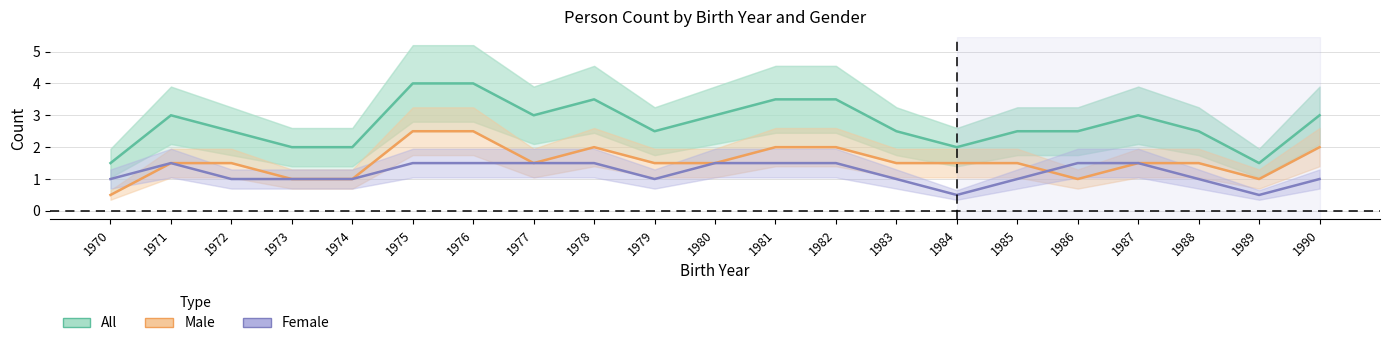

What is the value of the All point at the 20th from the left?

1.5